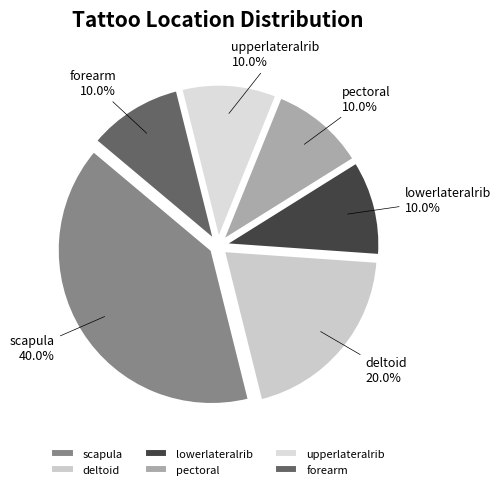

Which has a higher value, deltoid or lowerlateralrib?

deltoid